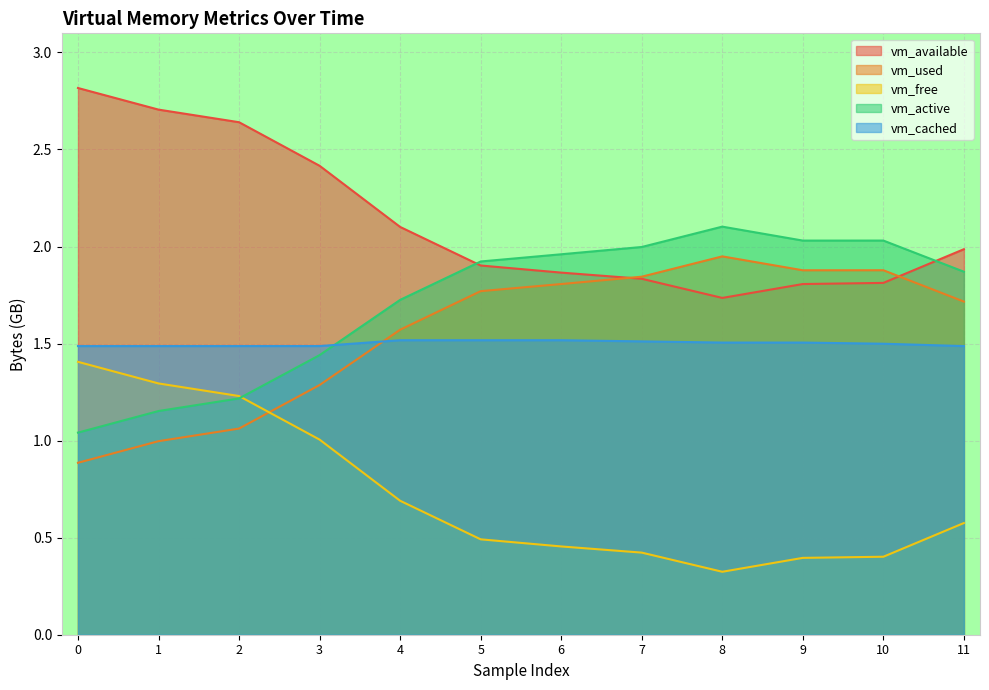

Reading right to left, list all the values displayed in this chart.

vm_available: 2.0	1.8	1.8	1.7	1.8	1.9	1.9	2.1	2.4	2.6	2.7	2.8
vm_used: 1.7	1.9	1.9	1.9	1.8	1.8	1.8	1.6	1.3	1.1	1.0	0.9
vm_free: 0.6	0.4	0.4	0.3	0.4	0.5	0.5	0.7	1.0	1.2	1.3	1.4
vm_active: 1.9	2.0	2.0	2.1	2.0	2.0	1.9	1.7	1.4	1.2	1.2	1.0
vm_cached: 1.5	1.5	1.5	1.5	1.5	1.5	1.5	1.5	1.5	1.5	1.5	1.5